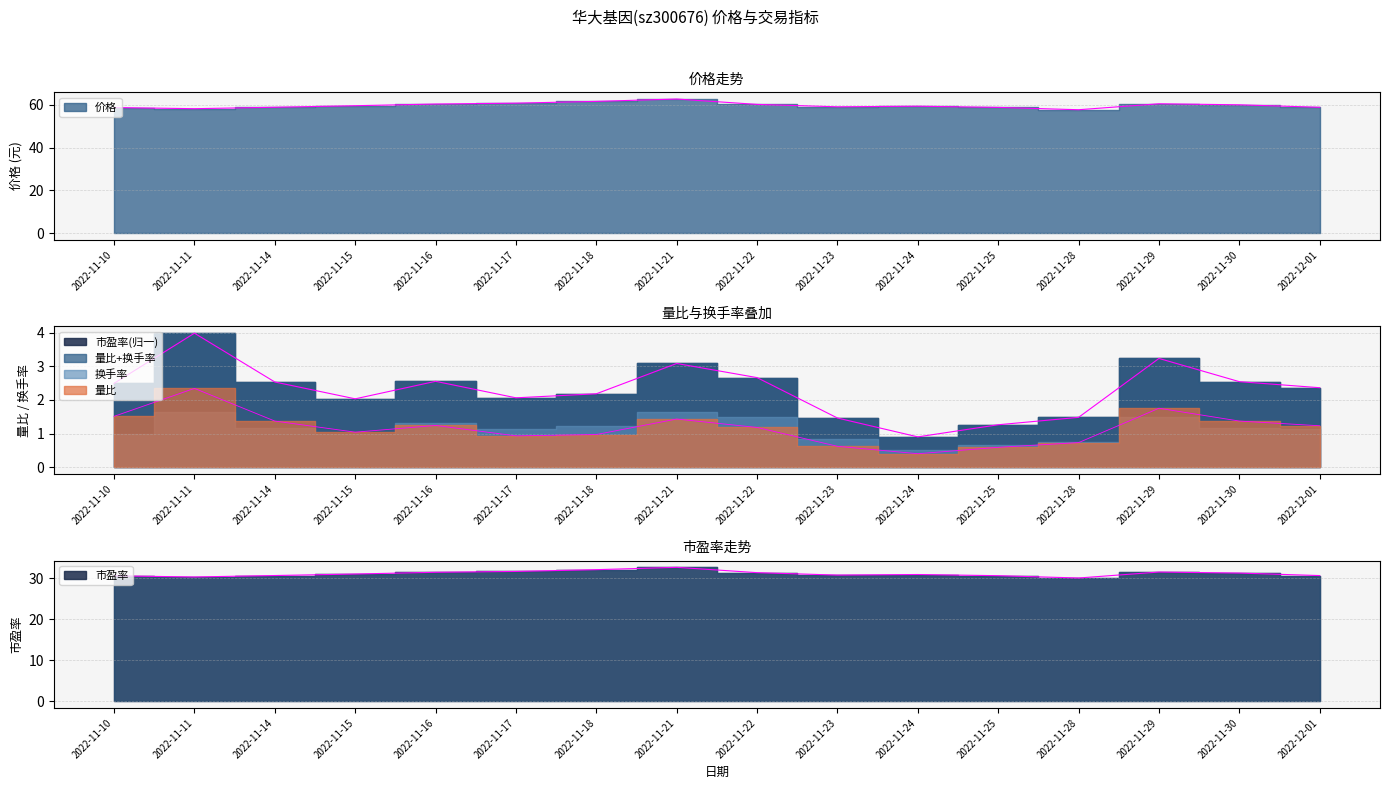

Which series has the largest total across all categories?

价格